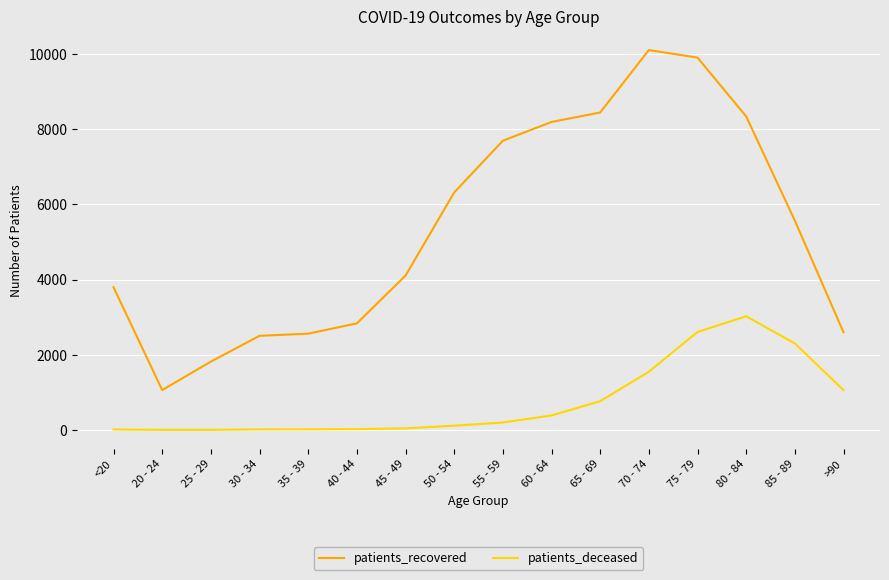

What position from the right is 35 - 39?

12